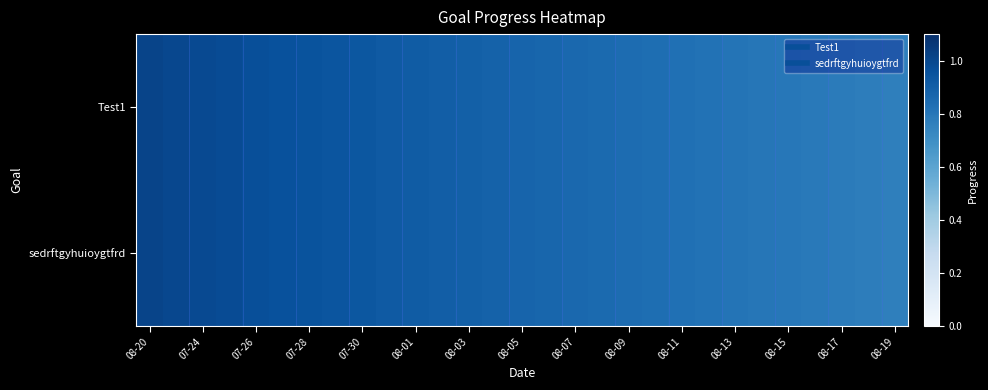

List the series in order of their peak value, highest first.

Test1, sedrftgyhuioygtfrd